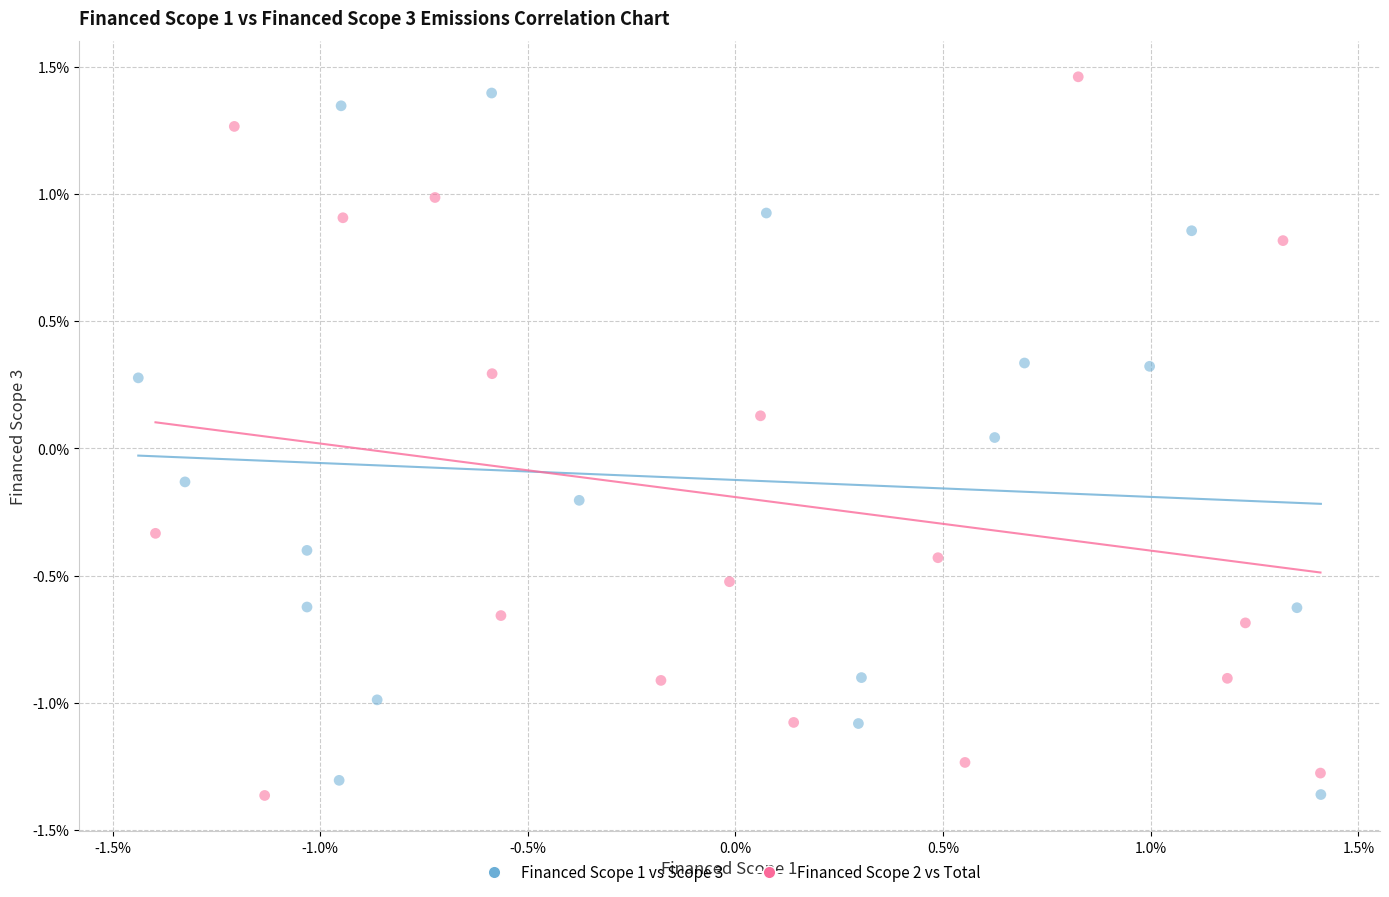

What are all the series names shown in the legend?

Financed Scope 1 vs Scope 3, Financed Scope 2 vs Total